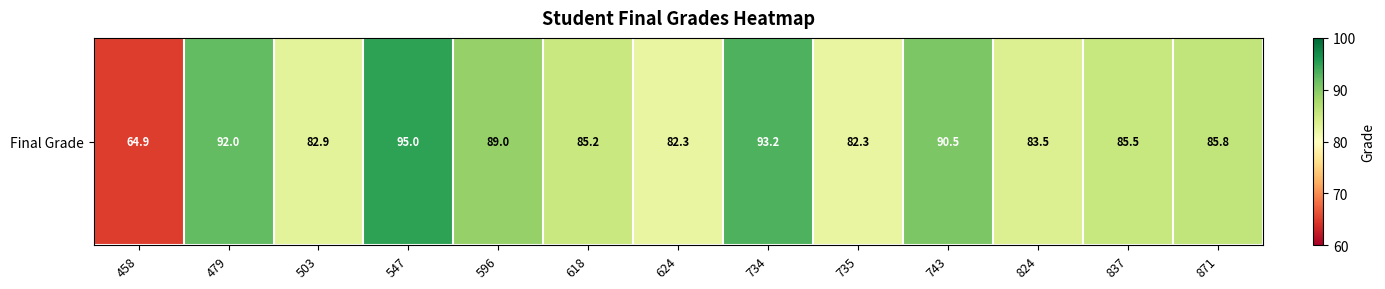

Approximately how many times larger is the value at 479 compared to 618?

1.1